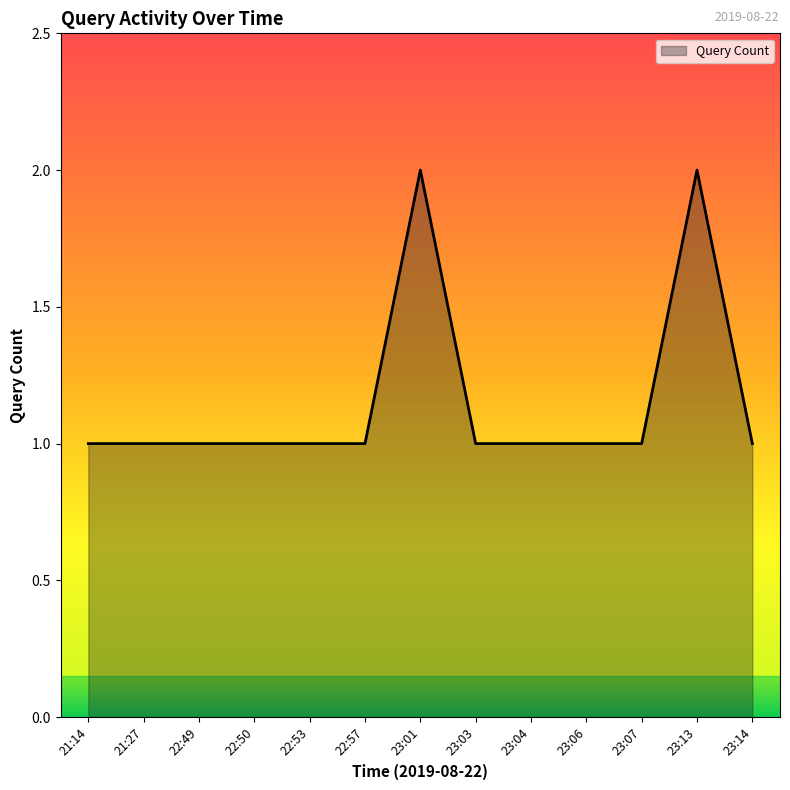

What position from the left is 22:53?

5